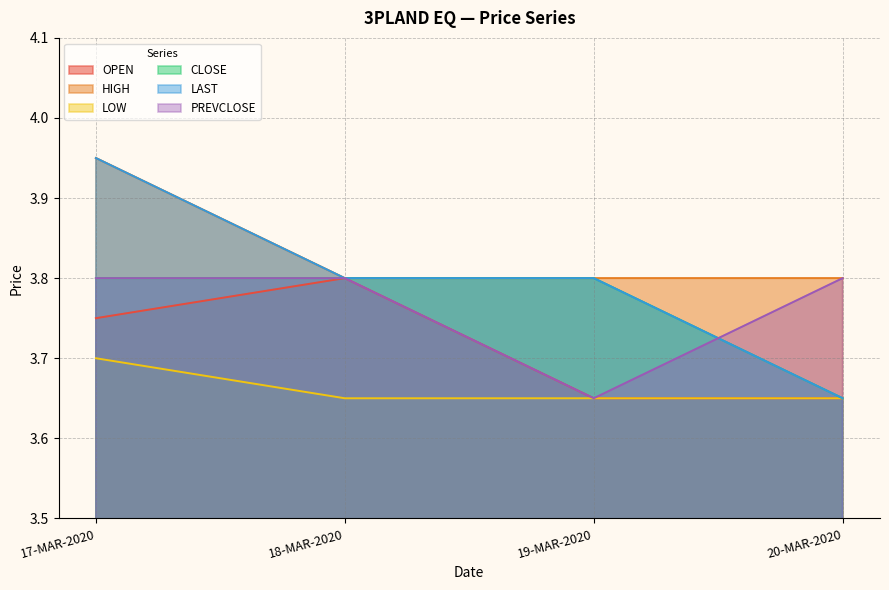

What is the sum of all OPEN values?

14.8